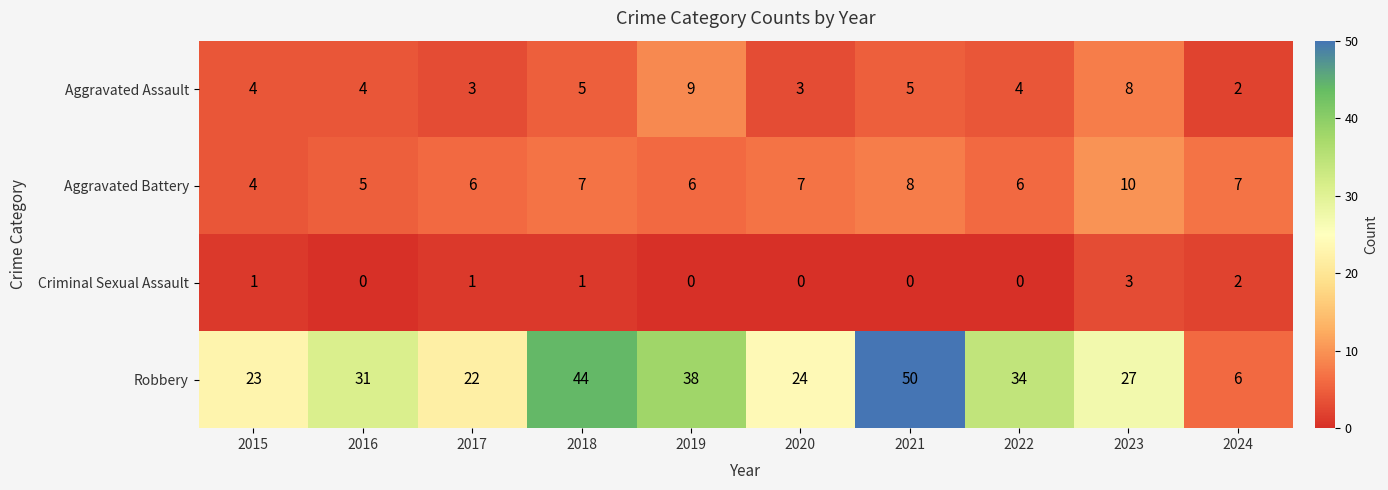

Which category has the highest value in the Aggravated Assault series?

2019